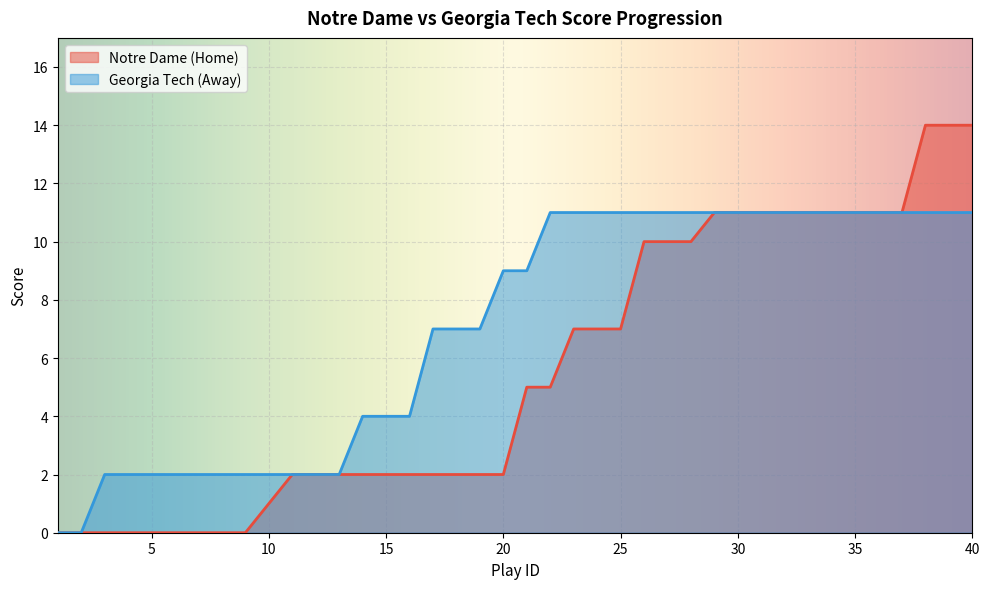

The away_score series shows 1 at 12. True or false?

False